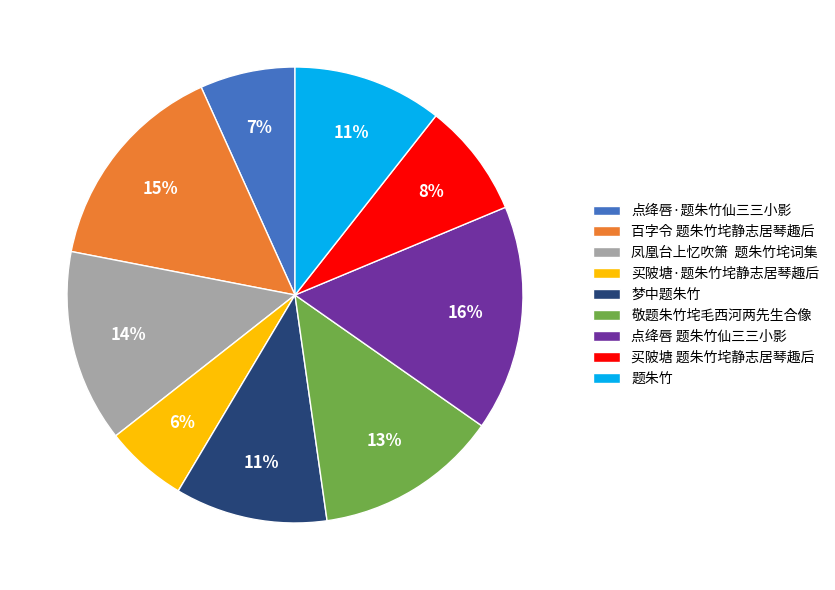

The 买陂塘·题朱竹垞静志居琴趣后 slice represents 21% of the pie. True or false?

False